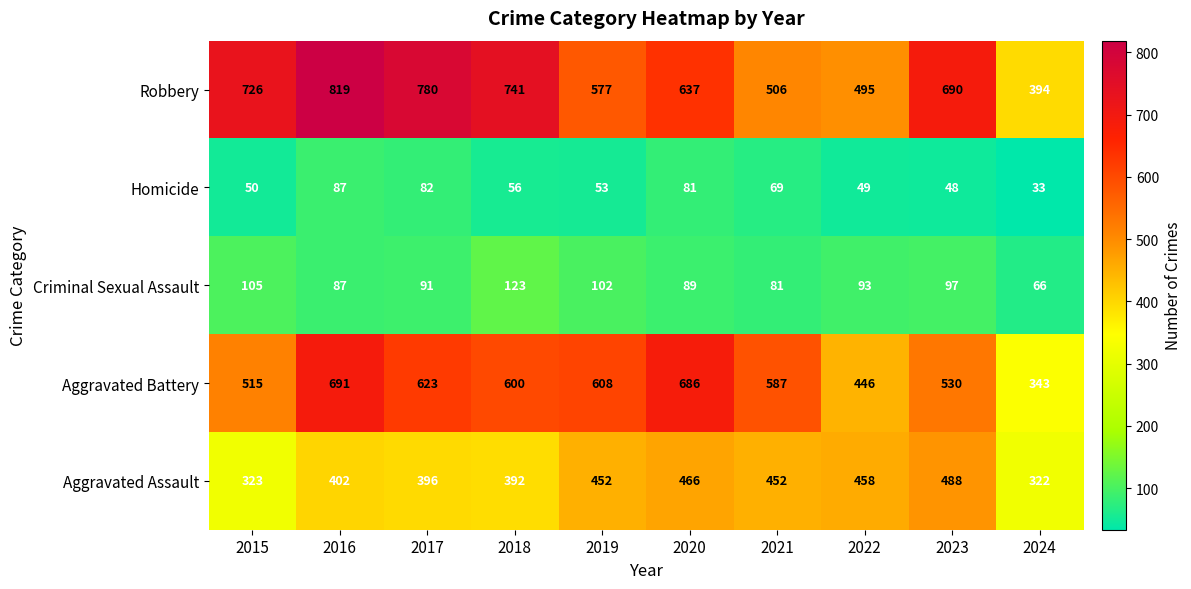

What is the approximate value of Aggravated Battery at 2023, to the nearest 5?

530